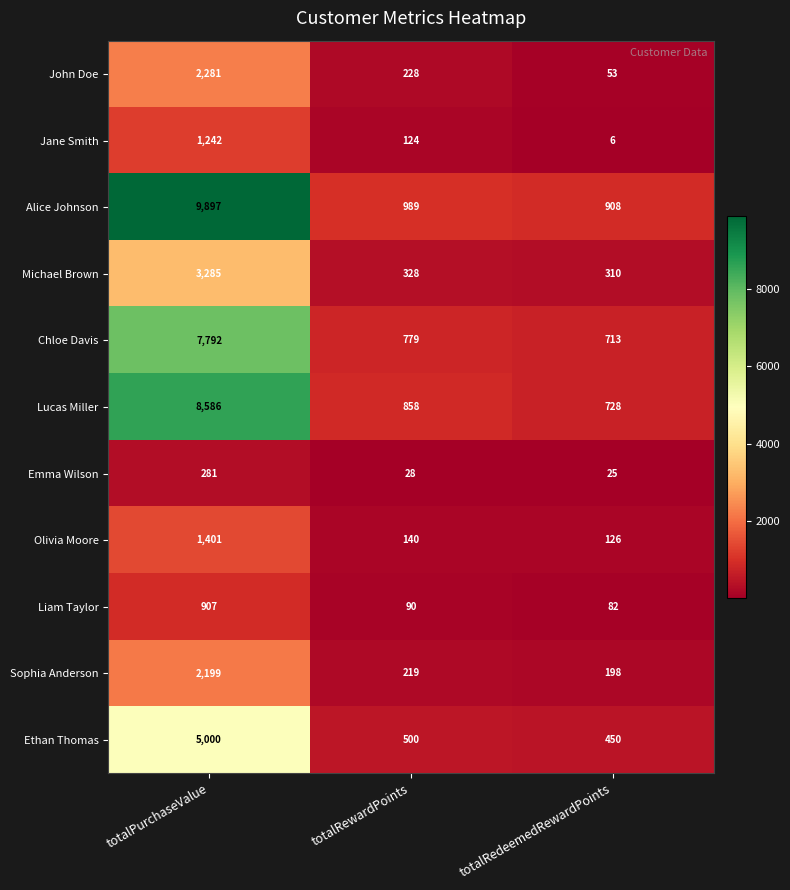

What is the minimum value shown in the chart?

6